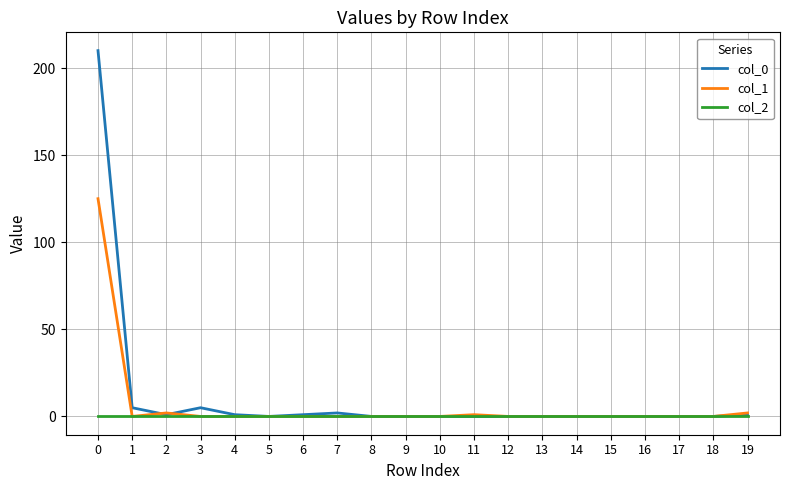

Rank the series by their maximum value, from lowest to highest.

col_2, col_1, col_0